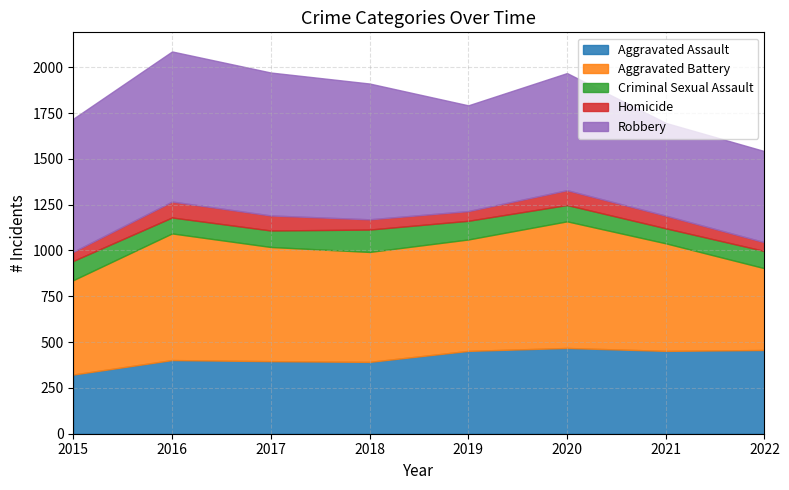

How many data points in Homicide are above 69?

3